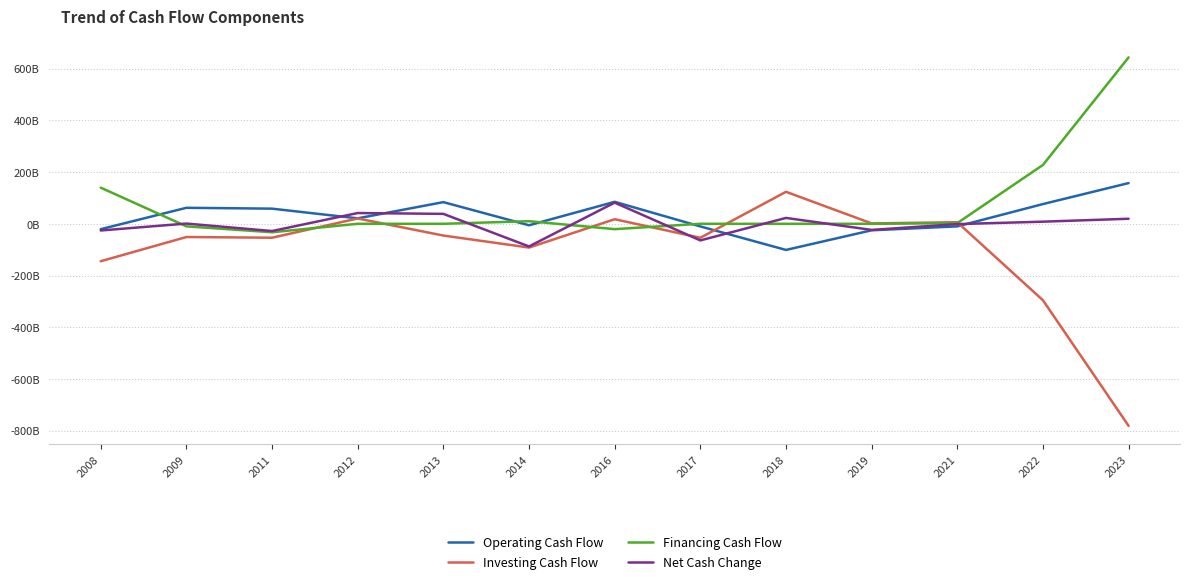

What are all the series names shown in the legend?

Operating Cash Flow, Investing Cash Flow, Financing Cash Flow, Net Cash Change